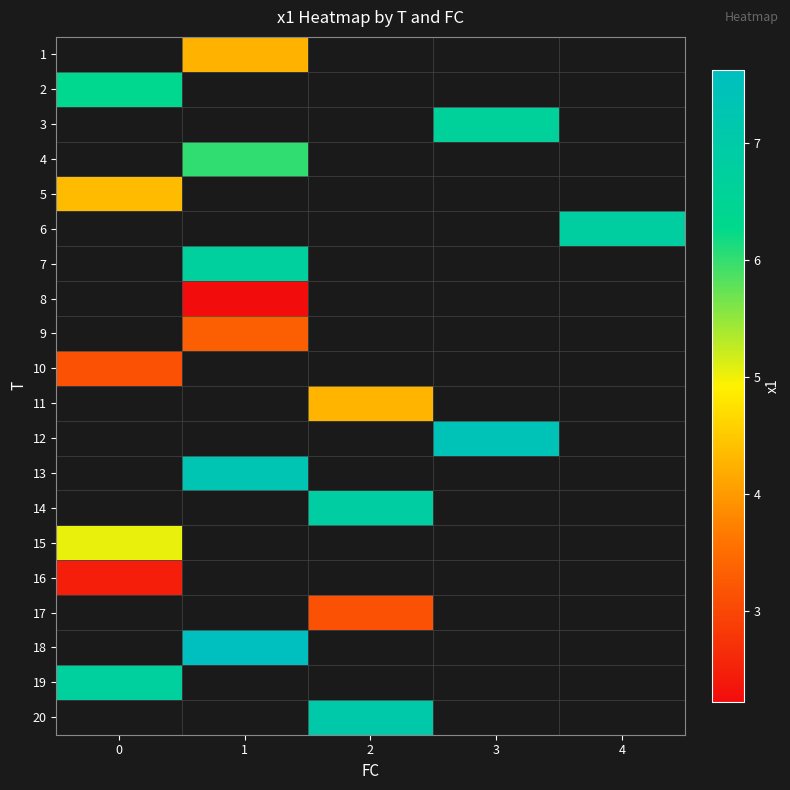

How many data points does each series have?

5